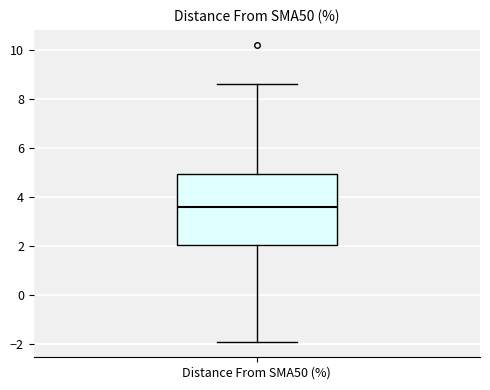

Transcribe this box plot: give where the median line is, the range the box spans, and where the two whiskers end, as read against the y-axis. The values are not printed on the chart, so give them approximately, as read against the axis.

median 3.6, box 2.0 to 5.0, whiskers -2.0 to 8.6